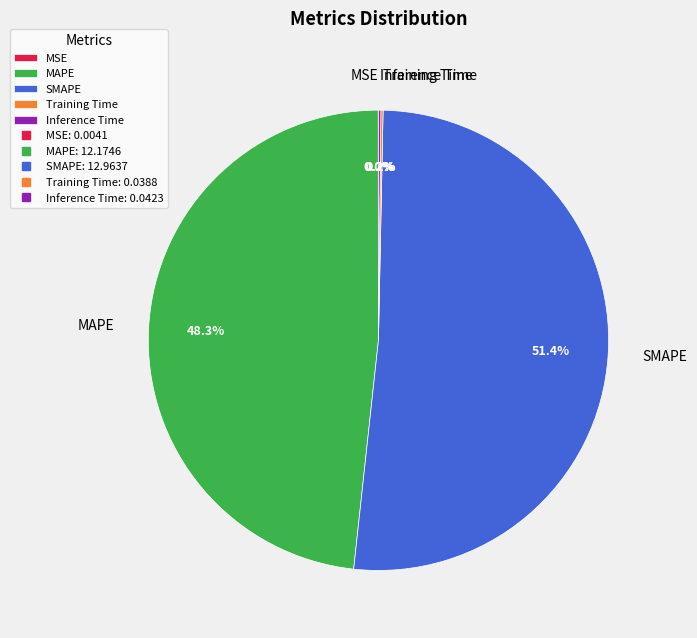

What is the majority slice?

SMAPE